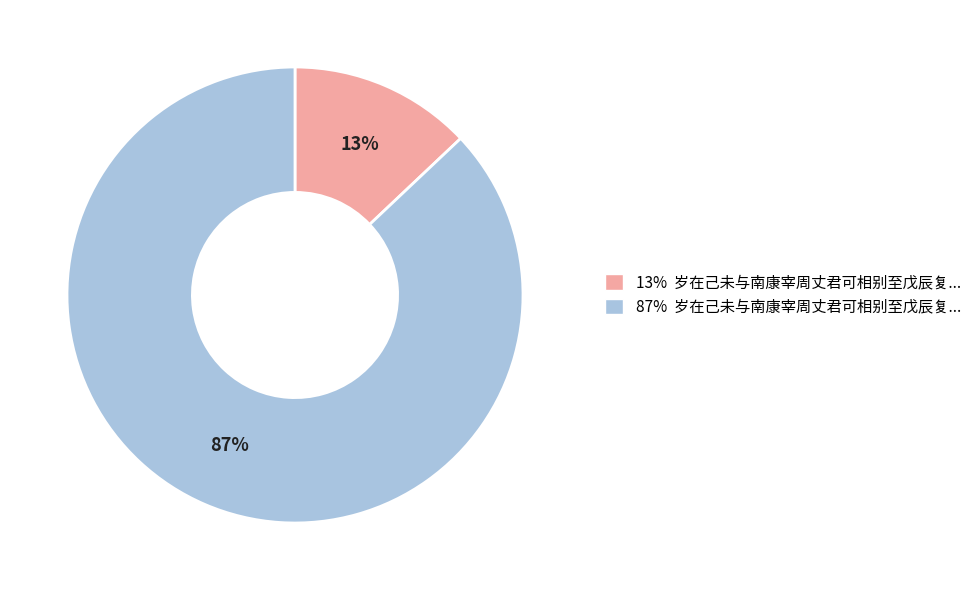

Rank the categories by value from lowest to highest.

13% 岁在己未与南康宰周丈君可相别至戊辰复..., 87% 岁在己未与南康宰周丈君可相别至戊辰复...